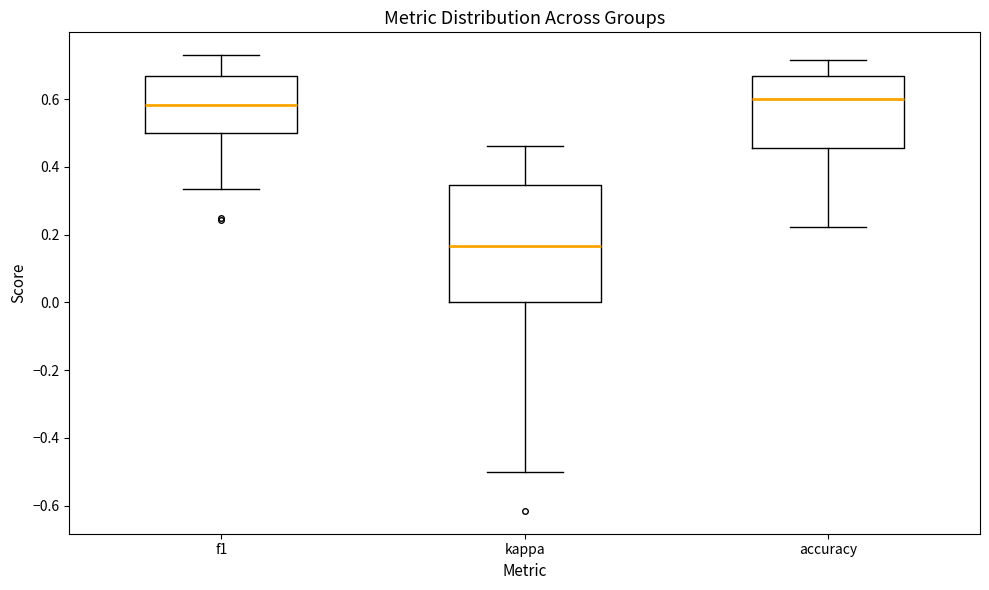

Reading left to right, read every box against the y-axis: the position of its median line, the range the box covers, and the ends of its whiskers. The values are not printed on the chart, so give them approximately, as read against the axis.

f1: median 0.58, box 0.50 to 0.66, whiskers 0.34 to 0.72
kappa: median 0.16, box 0.00 to 0.34, whiskers -0.50 to 0.46
accuracy: median 0.60, box 0.46 to 0.66, whiskers 0.22 to 0.72